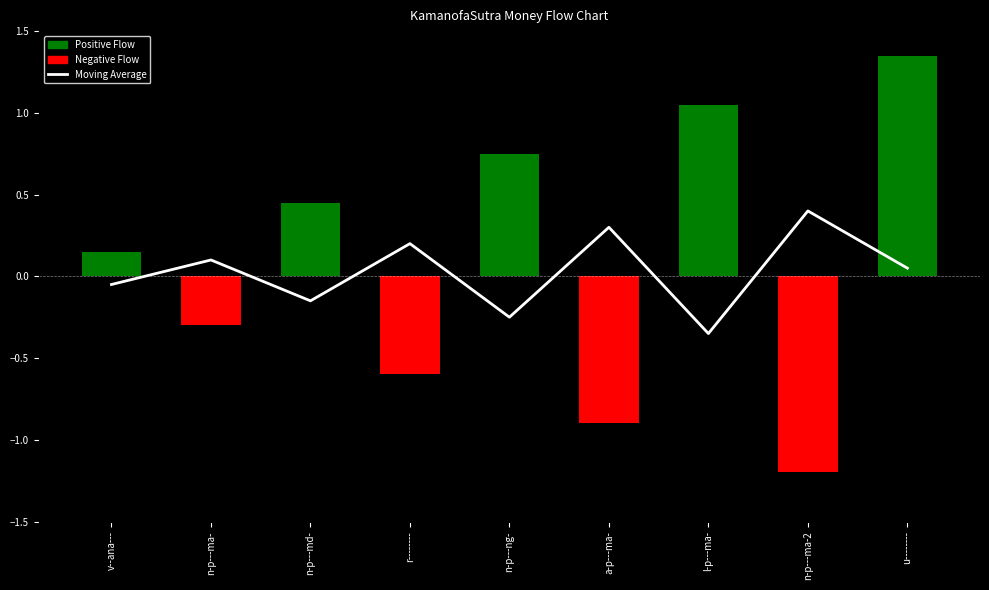

What is the difference between the values at v--ana--- and n-p---md-?

0.1